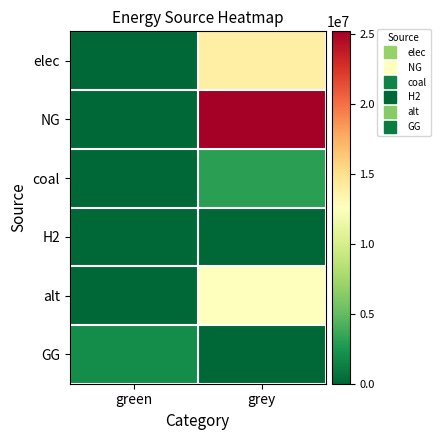

Reading left to right, what are all the values shown in this chart?

elec: green=0.0	grey=13814332.3
NG: green=0.0	grey=25182073.1
coal: green=0.0	grey=3079765.4
H2: green=0.0	grey=0.0
alt: green=0.0	grey=12619660.2
GG: green=2000000.0	grey=0.0